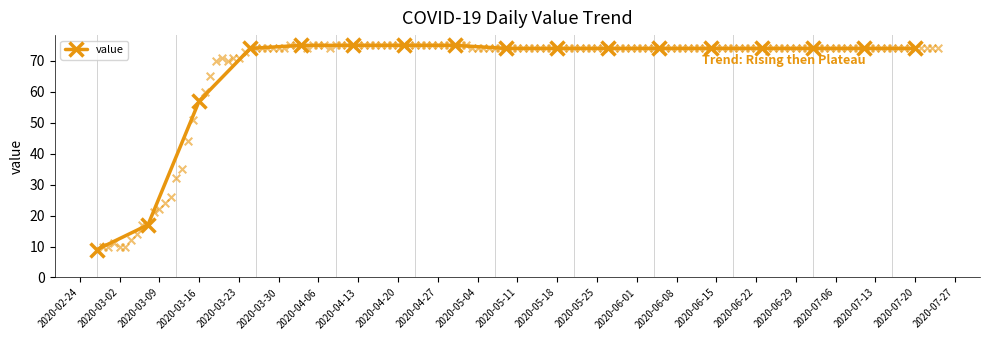

What is the lowest value of the value series?

9